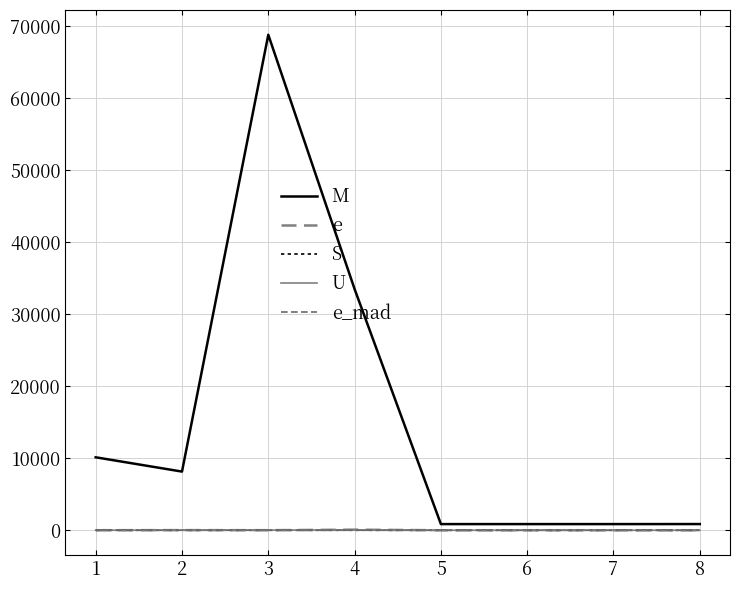

Does the chart have visible grid lines?

Yes